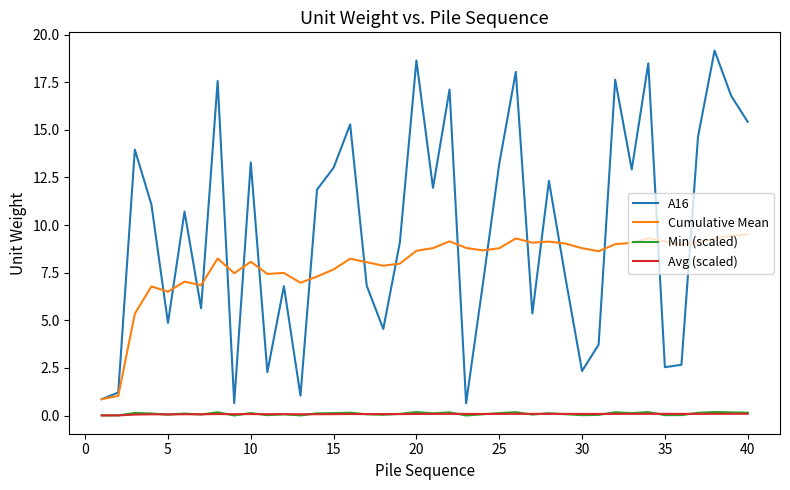

Which series has the largest total across all categories?

A16